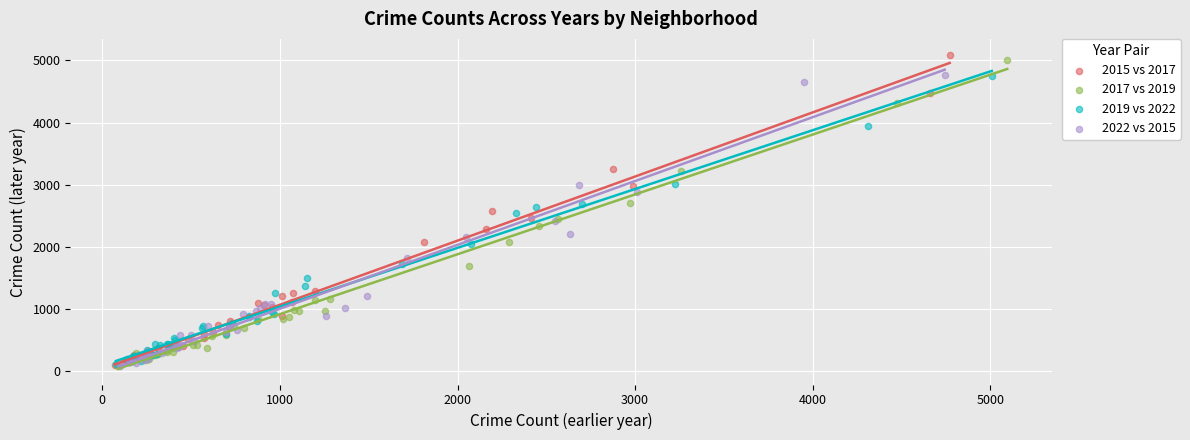

Which series has the widest spread of Y values?

2015 vs 2017